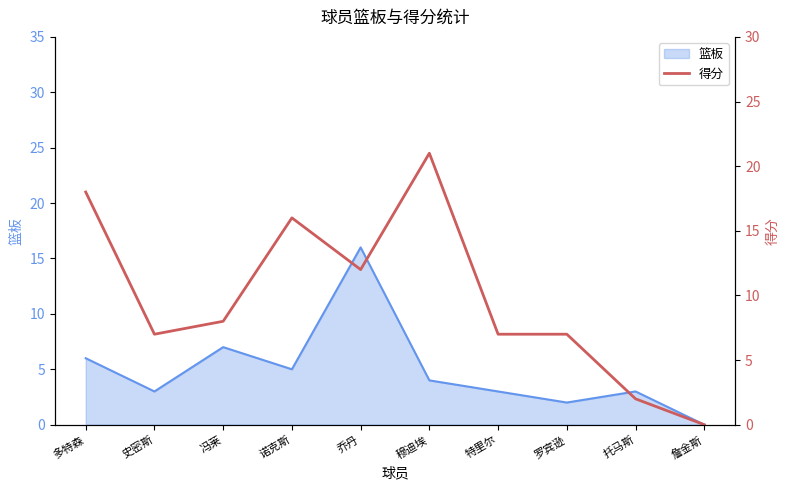

What is the approximate value at 特里尔, to the nearest 10?

10